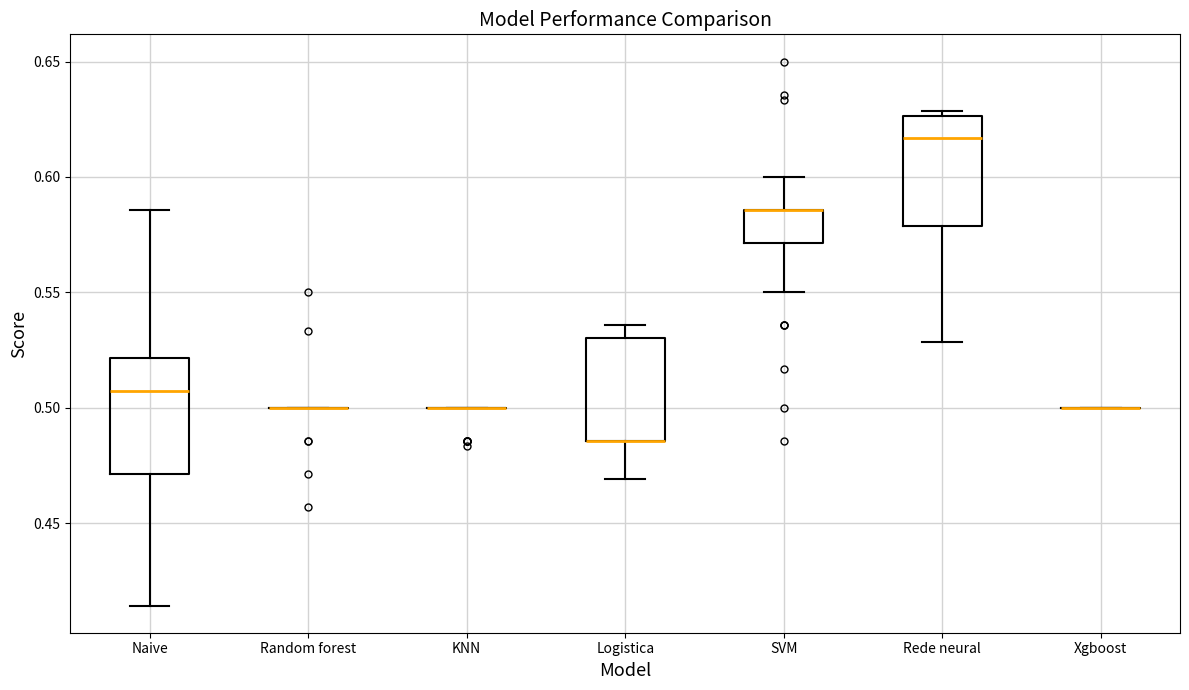

Reading left to right, transcribe this box plot: for each box, give where its median line is, the range the box spans, and where its two whiskers end, as read against the y-axis. The values are not printed on the chart, so give them approximately, as read against the axis.

Naive: median 0.505, box 0.470 to 0.520, whiskers 0.415 to 0.585
Random forest: box collapsed to a line at 0.500, whiskers 0.500 to 0.500
KNN: box collapsed to a line at 0.500, whiskers 0.500 to 0.500
Logistica: median 0.485 (drawn on the box's lower edge), box 0.485 to 0.530, whiskers 0.470 to 0.535
SVM: median 0.585 (drawn on the box's upper edge), box 0.570 to 0.585, whiskers 0.550 to 0.600
Rede neural: median 0.615, box 0.580 to 0.625, whiskers 0.530 to 0.630
Xgboost: box collapsed to a line at 0.500, whiskers 0.500 to 0.500